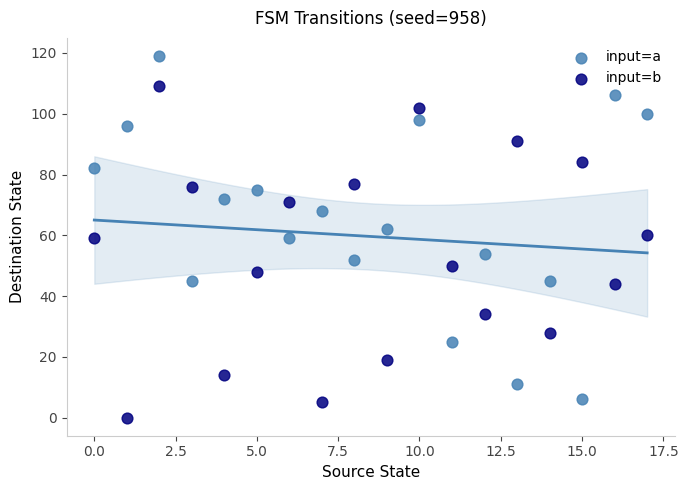

Which series has the largest Y range (max minus min)?

input=a